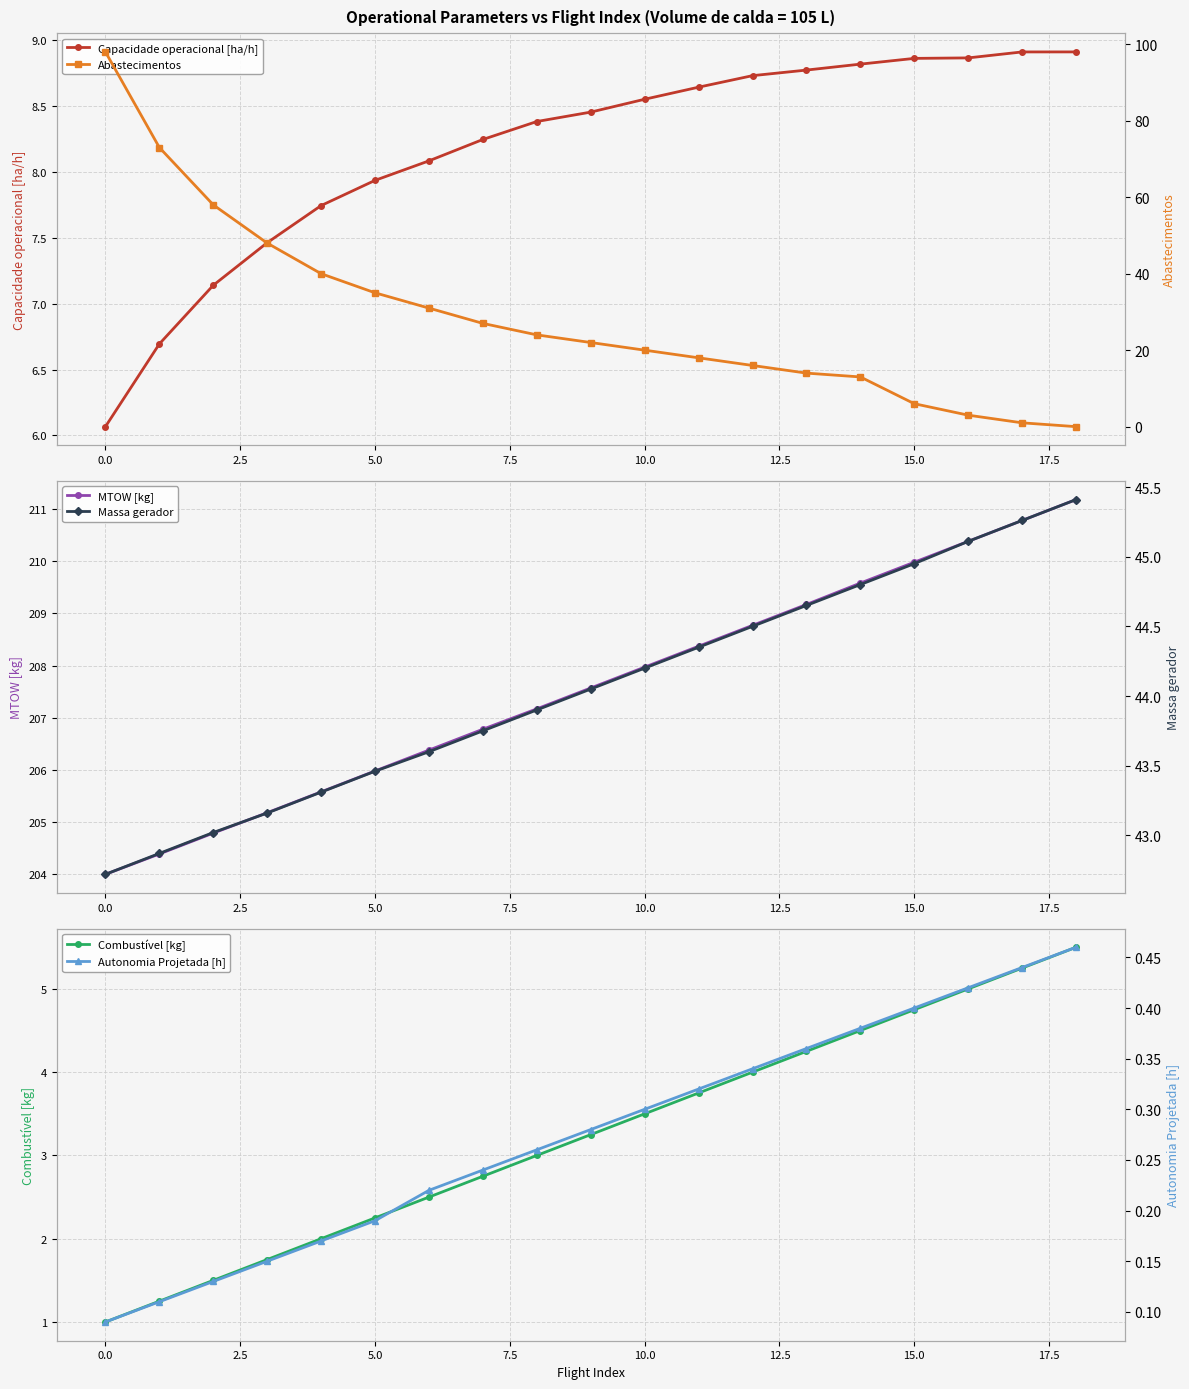

What is the lowest value of the MTOW [kg] series?

204.0